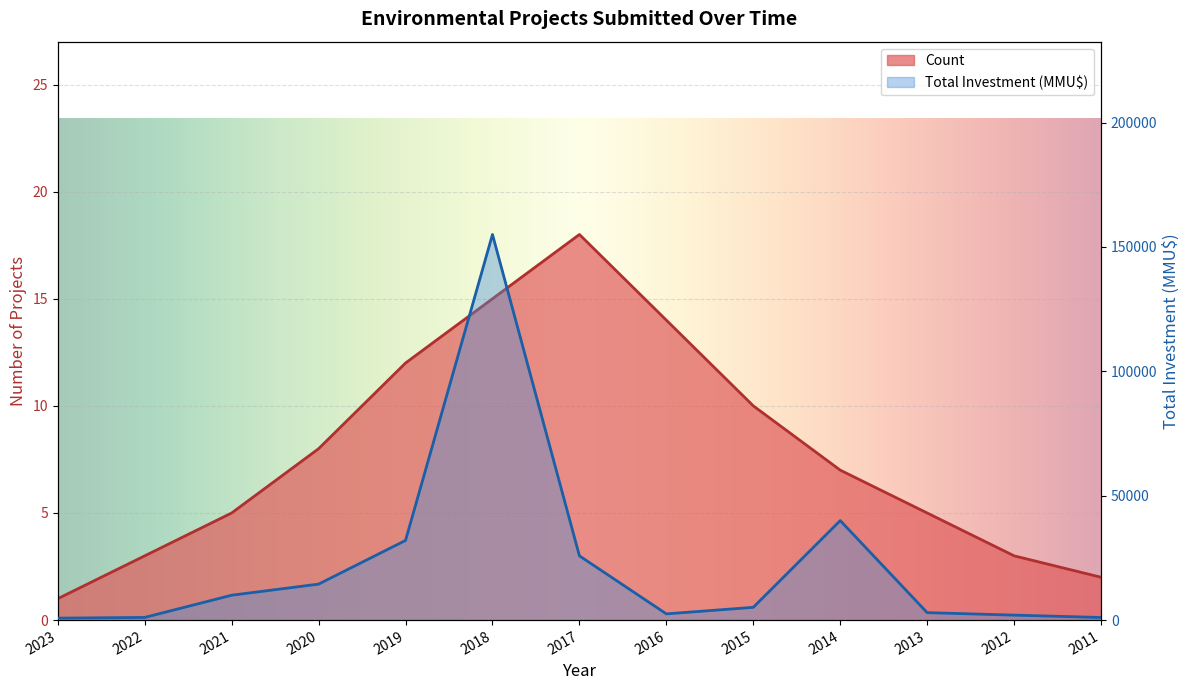

At which category does the chart reach its peak across all series?

2018